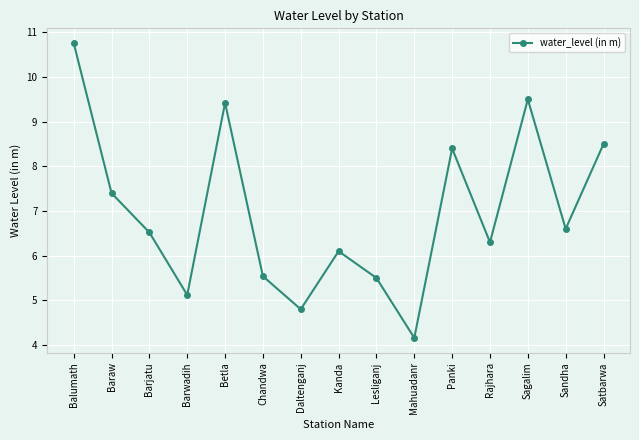

What is the minimum value shown in the chart?

4.2